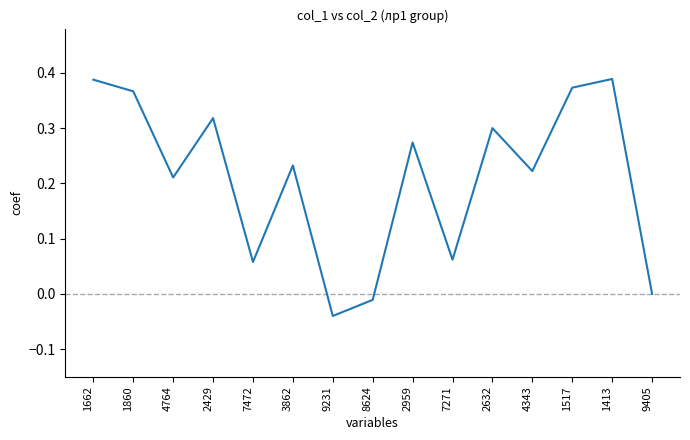

How many series are shown in this chart?

1